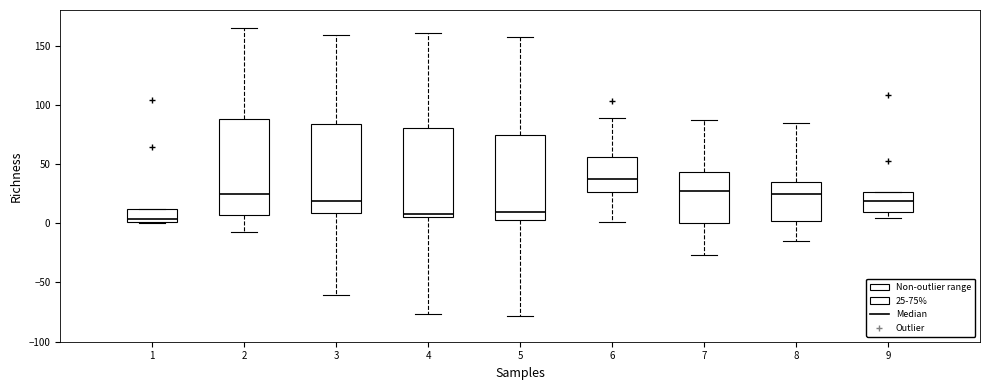

Which box has the highest median line?

6